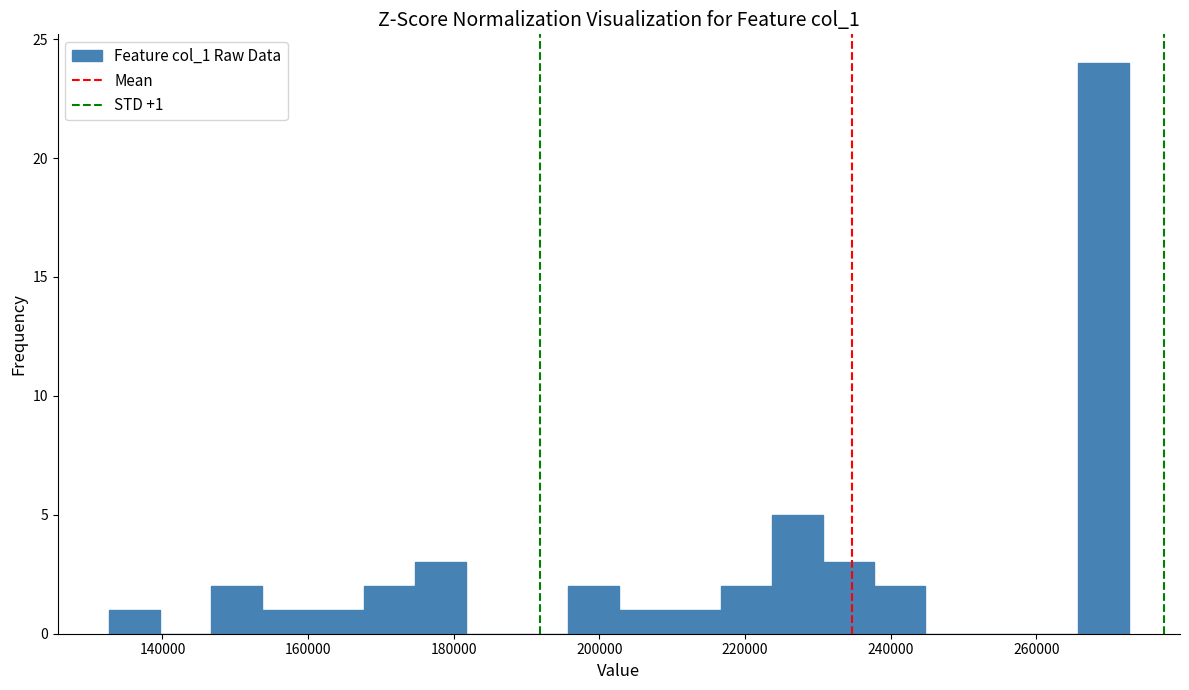

Around what value on the x-axis is the tallest bar? Give the approximate position of its centre, as read against the axis.

270000